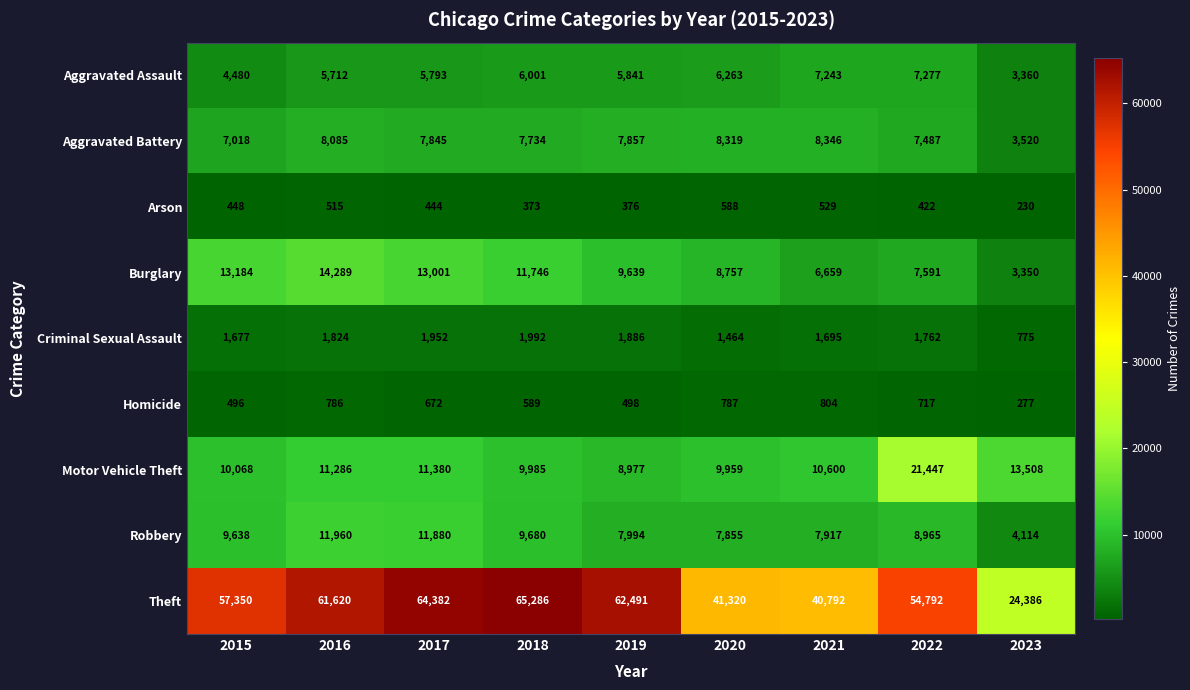

What is the maximum value for Criminal Sexual Assault?

1992